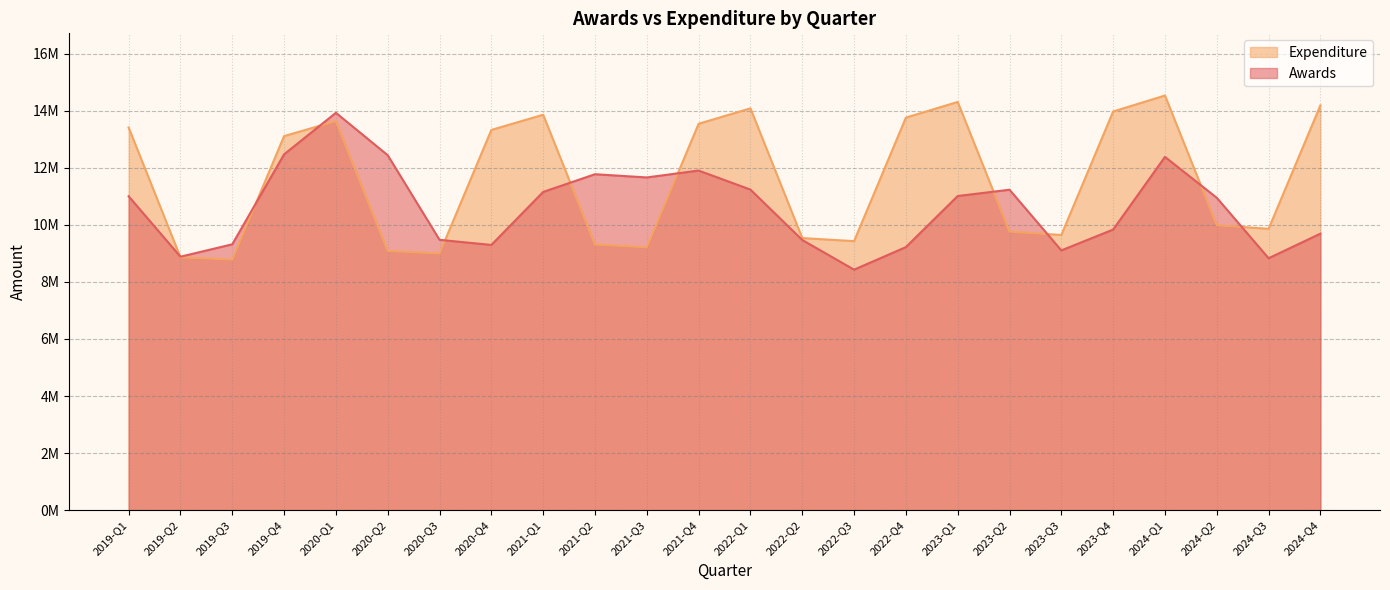

What is the total value across all series at 2023-Q1?

25317413